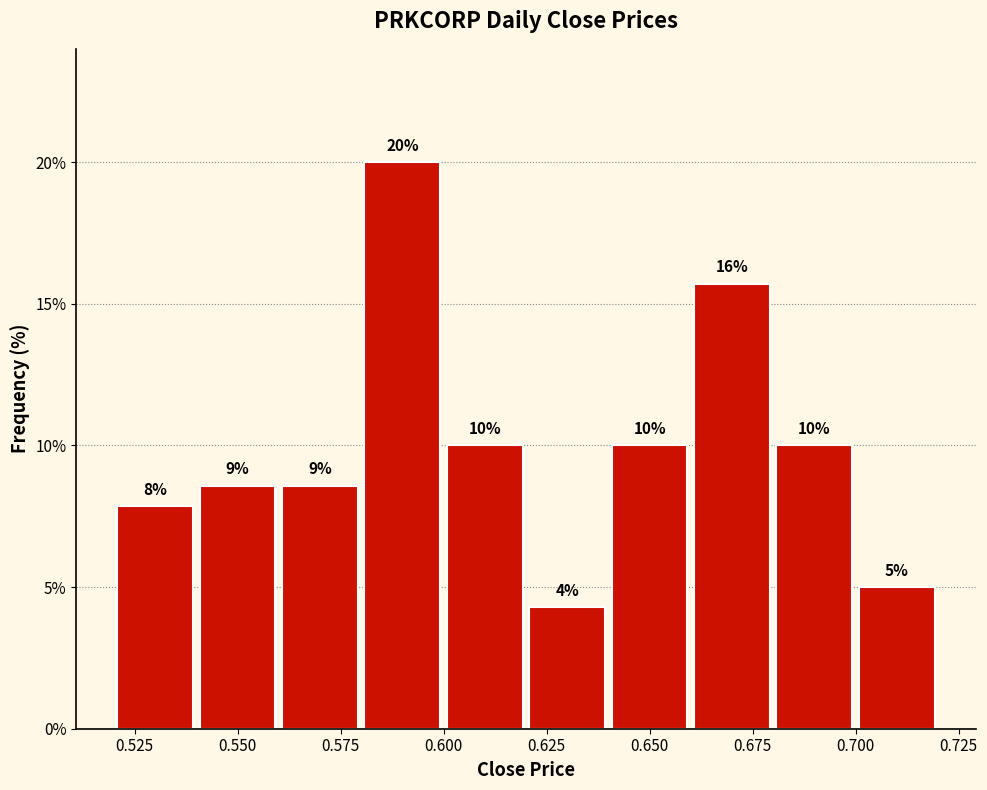

Over which range of the x-axis is the bar tallest?

0.58 to 0.60